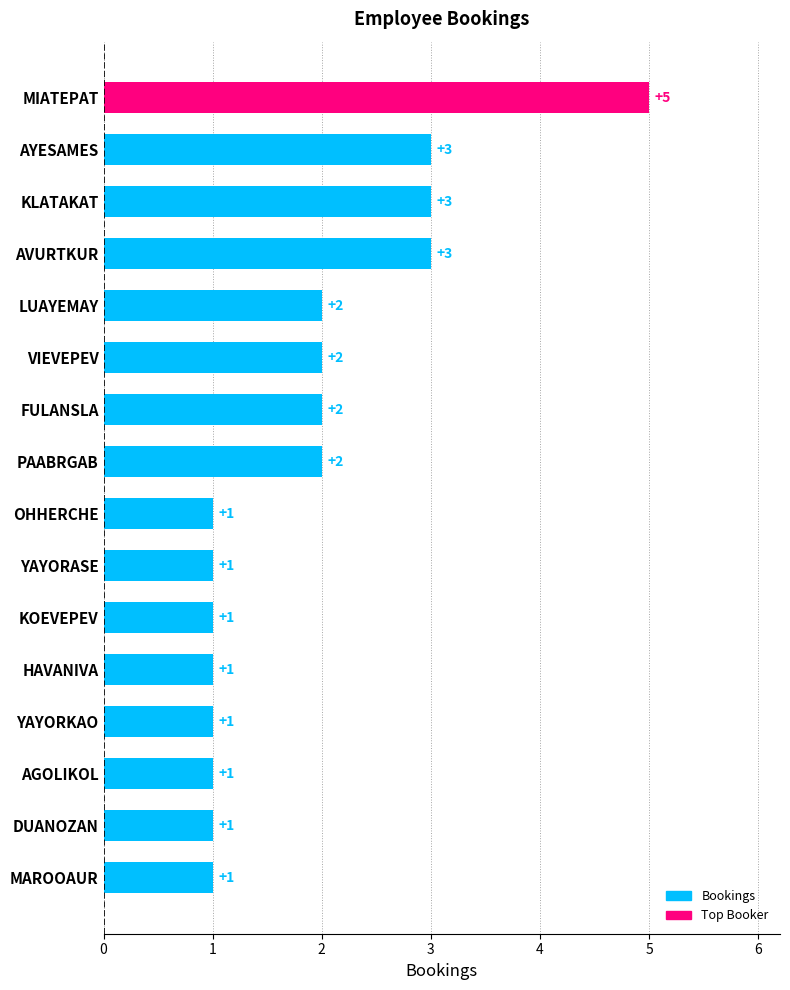

At which category does the chart reach its peak across all series?

MIATEPAT